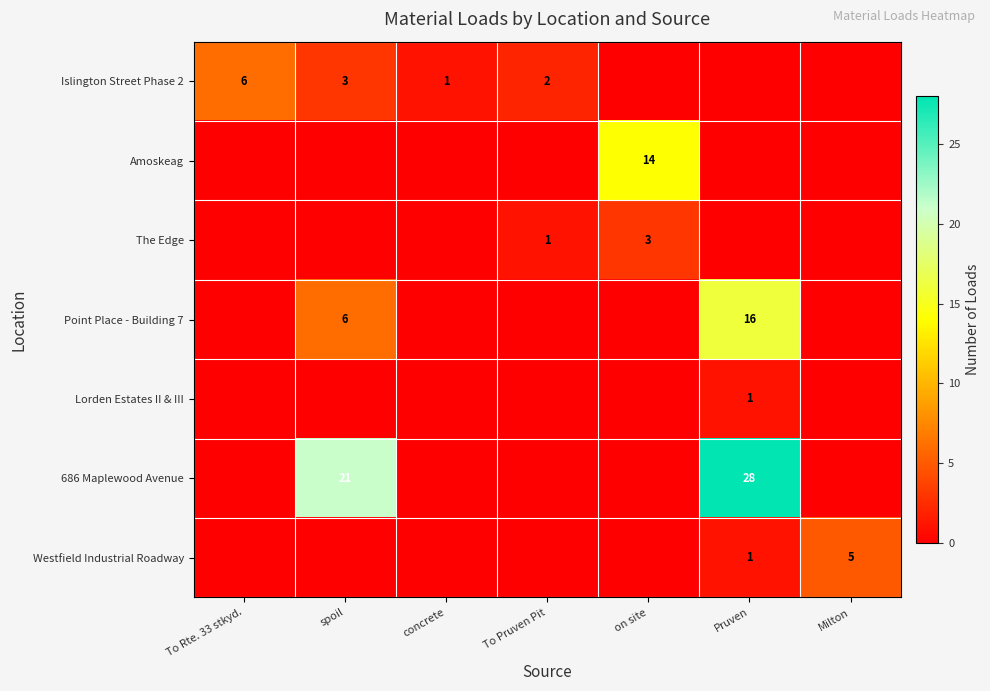

True or false: Islington Street Phase 2 has a value of 3 at spoil.

True